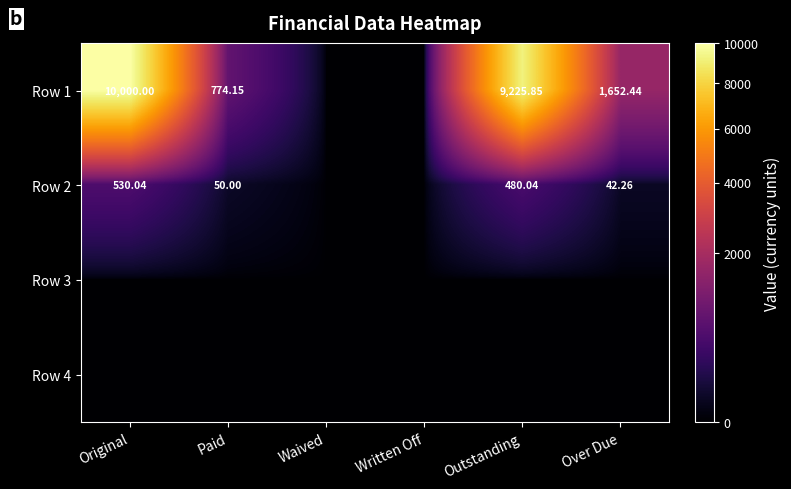

How many categories are shown in the chart?

6